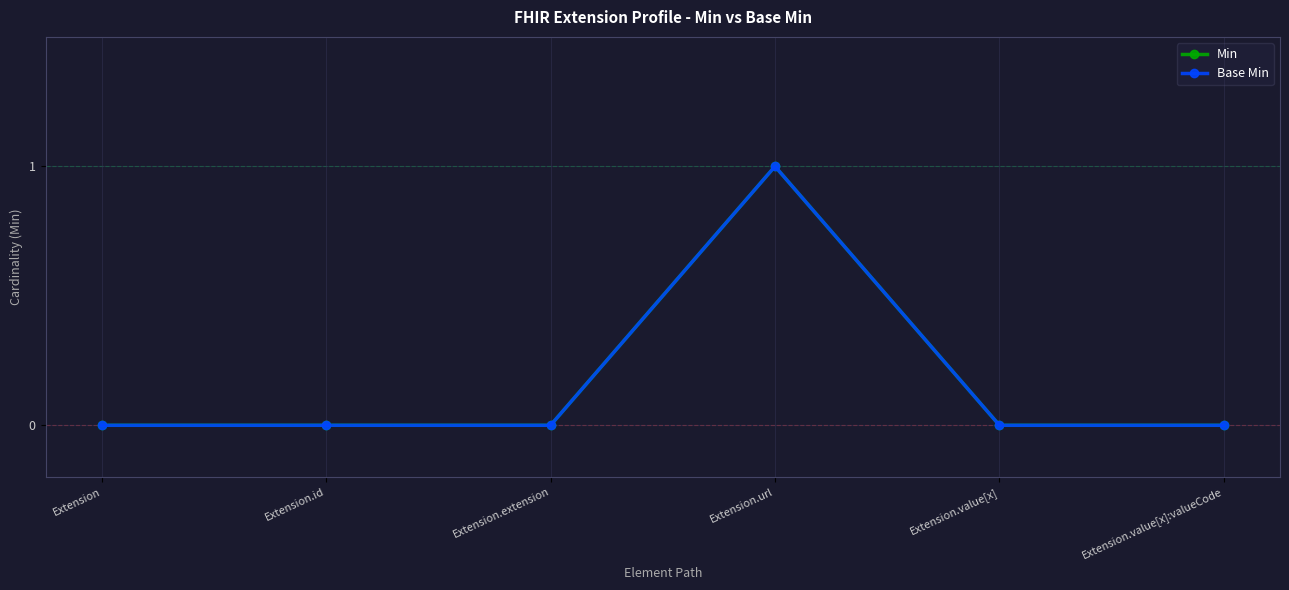

What position from the right is Extension.url?

3